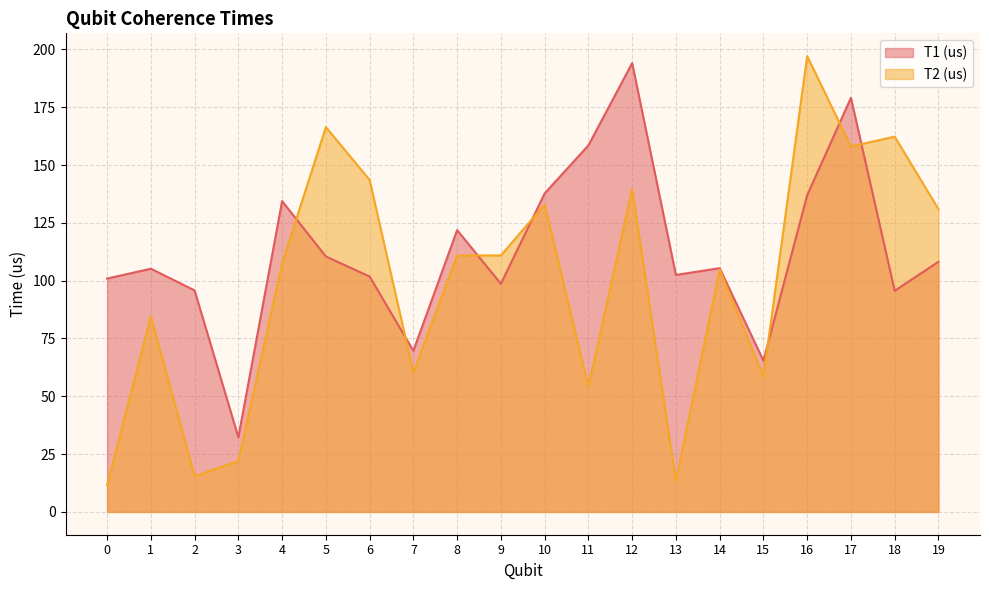

Which series changed the most between 13 and 16?

T2 (us)